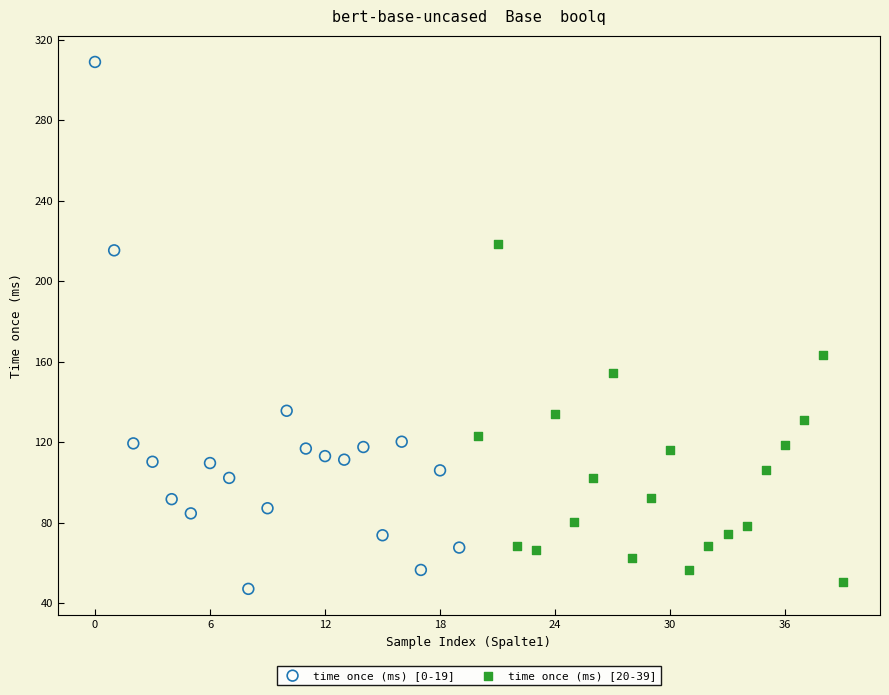

Which series has the largest Y range (max minus min)?

time once (ms) [0-19]